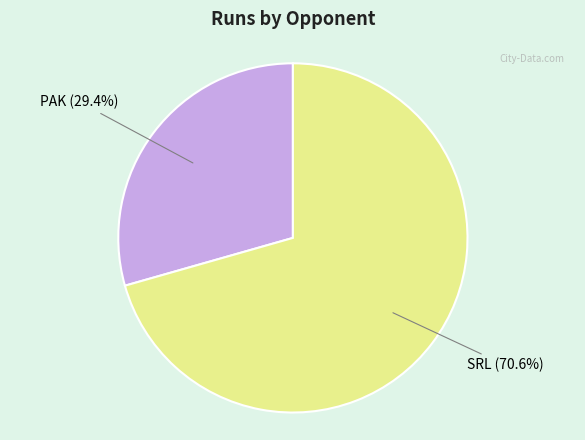

To the nearest percent, what portion does SRL represent?

71%